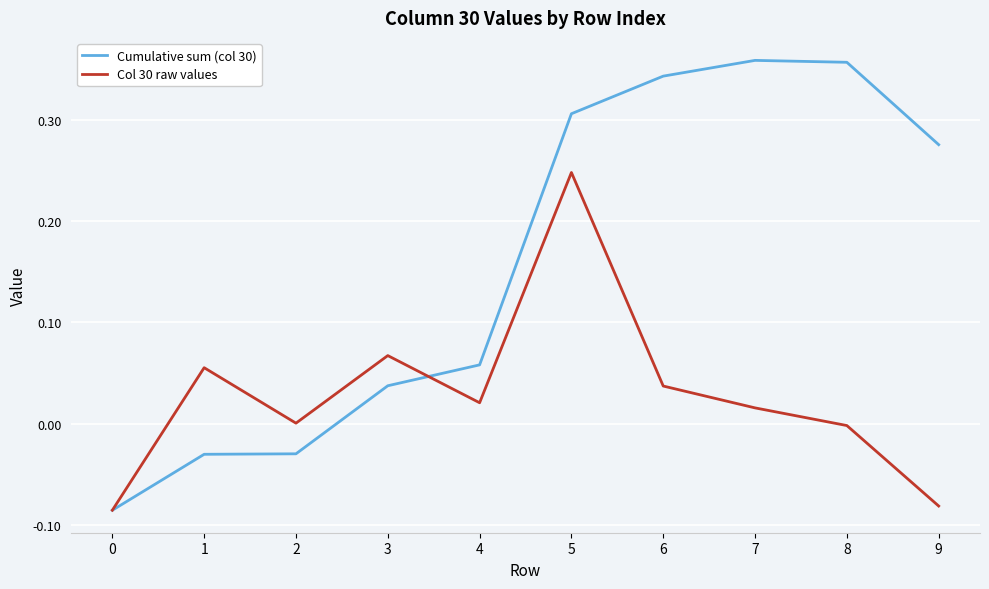

The Col 30 raw values series shows 0.0 at 7. True or false?

True